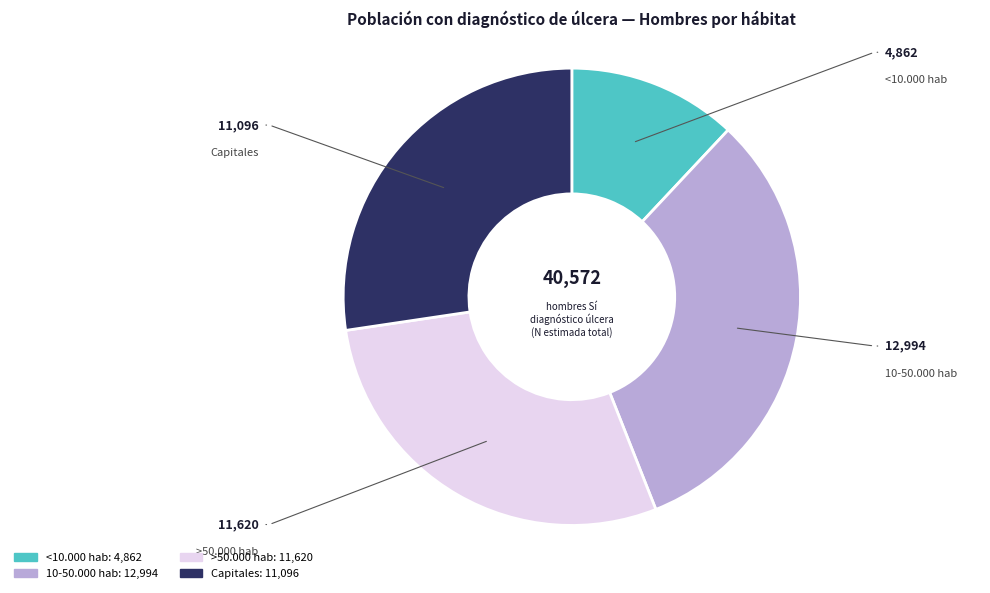

Is there any slice that represents more than half of the pie?

No